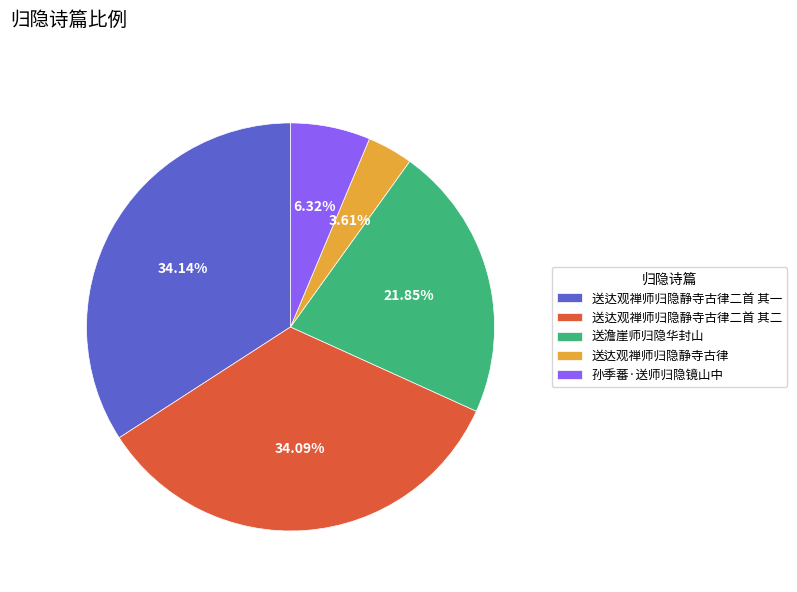

True or false: 孙季蕃·送师归隐镜山中 accounts for 19% of the total.

False